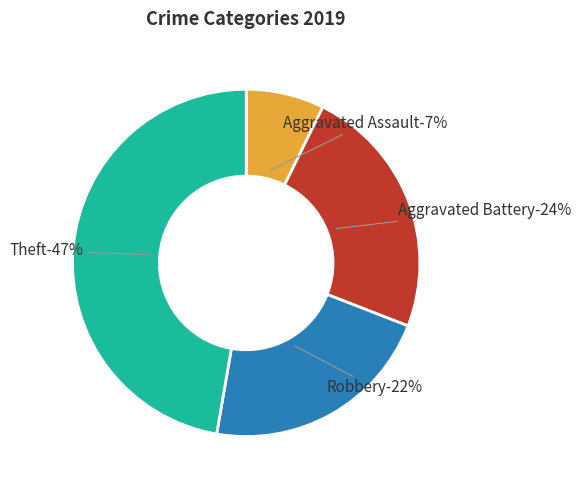

Is it true that Aggravated Assault is 7% of the pie?

True